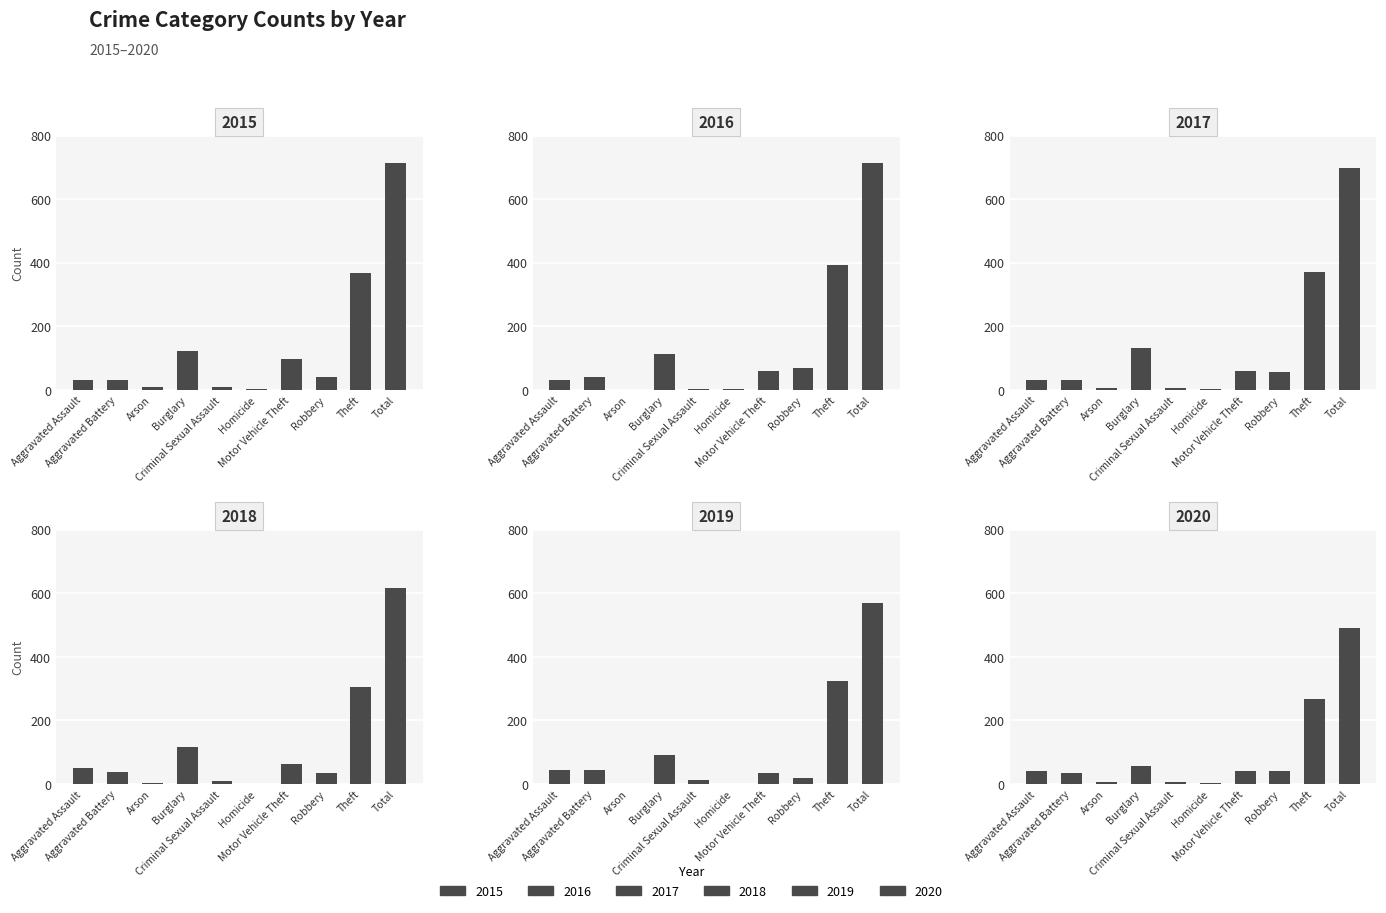

Reading left to right, list all the values displayed in this chart.

2015: 32	31	9	123	9	3	96	41	369	713
2016: 32	41	1	113	3	2	59	69	394	714
2017: 32	32	5	133	7	2	59	55	372	697
2018: 50	37	2	117	9	0	63	33	305	616
2019: 43	44	1	92	11	0	35	17	325	568
2020: 39	35	6	55	6	4	40	40	266	491